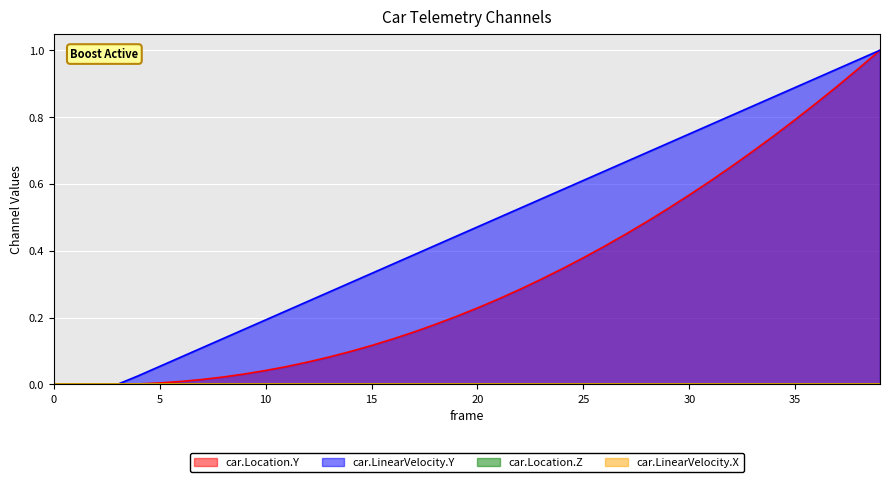

What is the sum of all car.LinearVelocity.Y values?

18.5